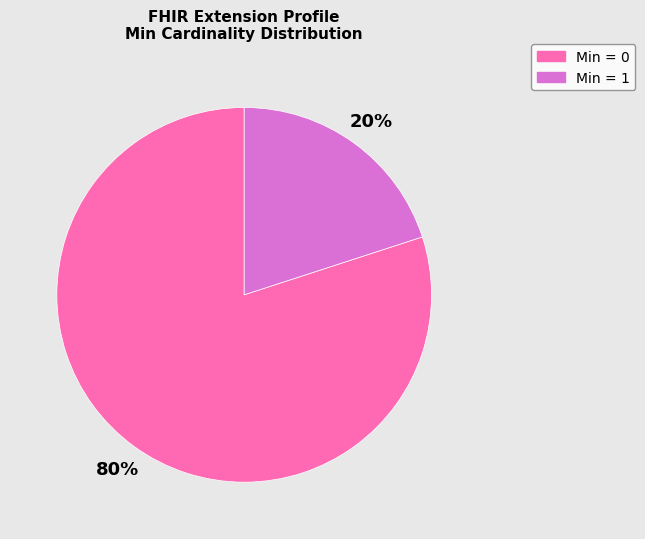

Which category has the smallest portion of the pie?

Min = 1